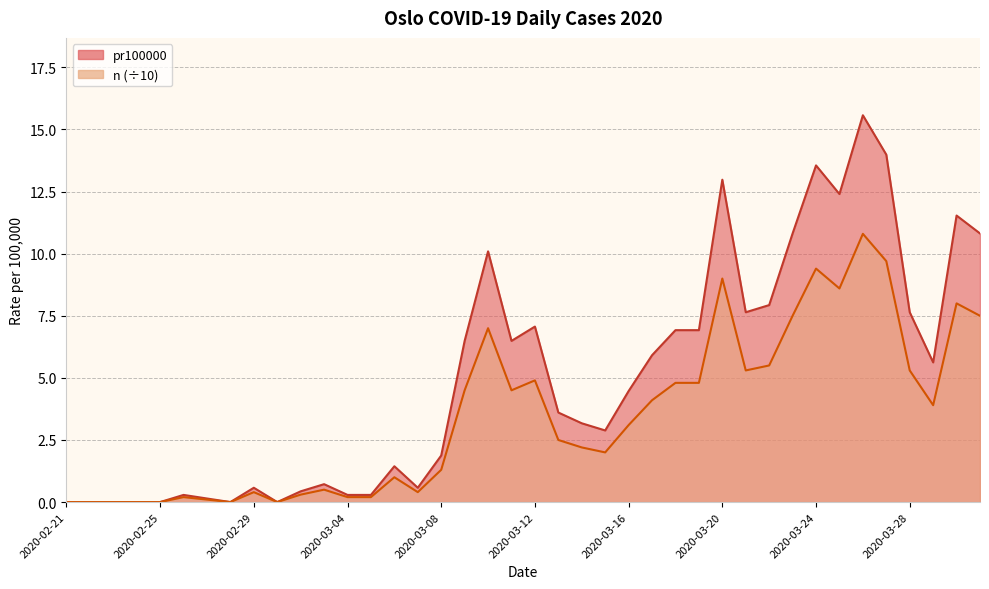

The value at 2020-03-29 is 1.9. True or false?

False